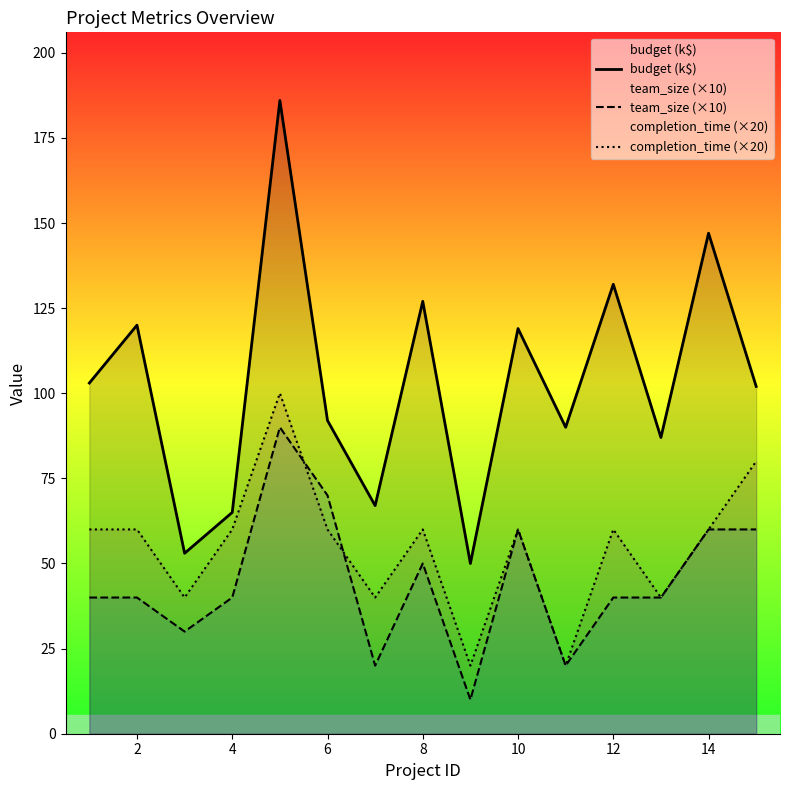

What is the difference between the second highest and second lowest values in the completion_time (×20) series?

60